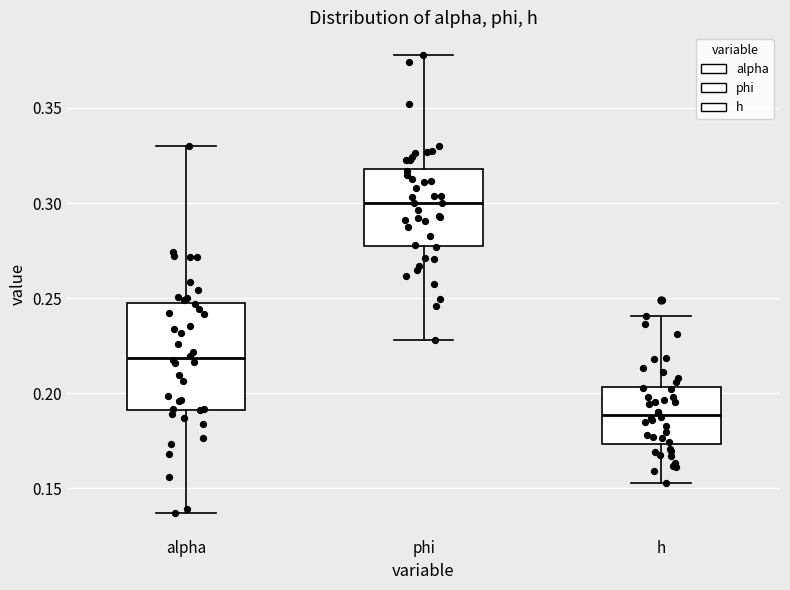

Comparing the boxes themselves (not the whiskers), which one is the tallest?

alpha